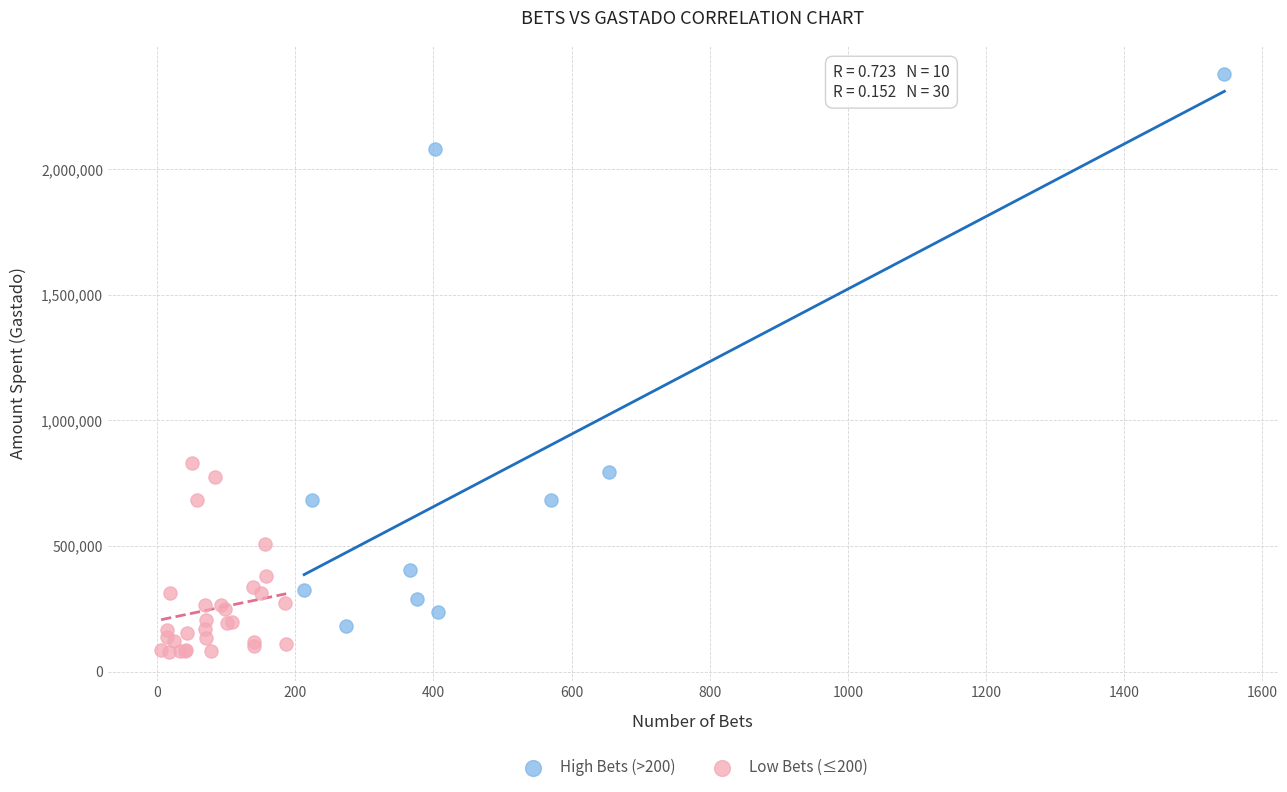

Which series contains the highest Y value?

High Bets (>200)